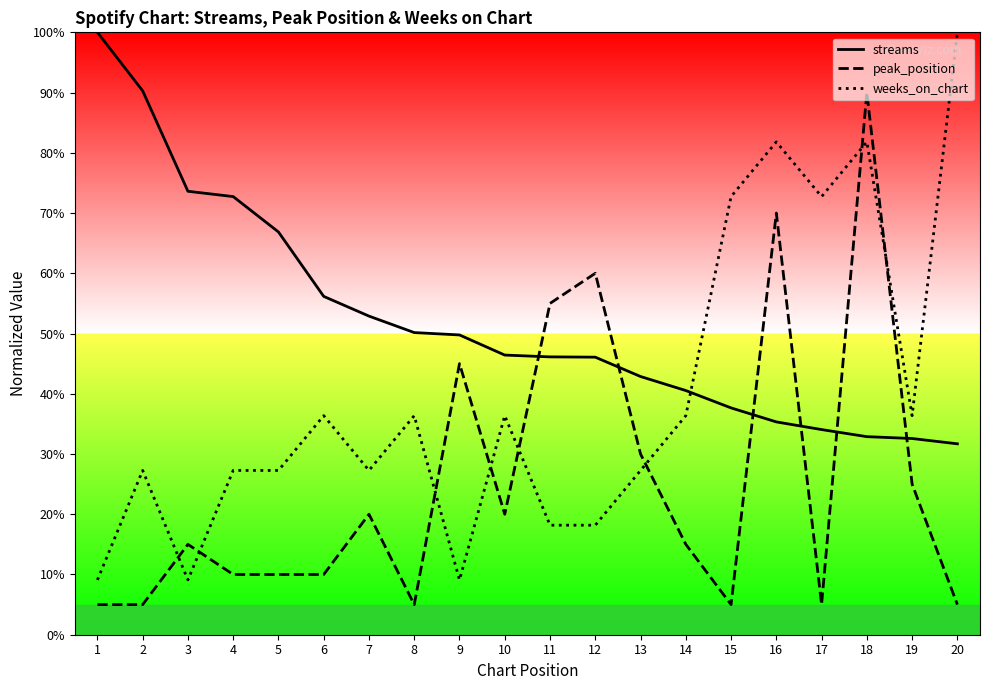

Which series has the largest range (max minus min)?

weeks_on_chart